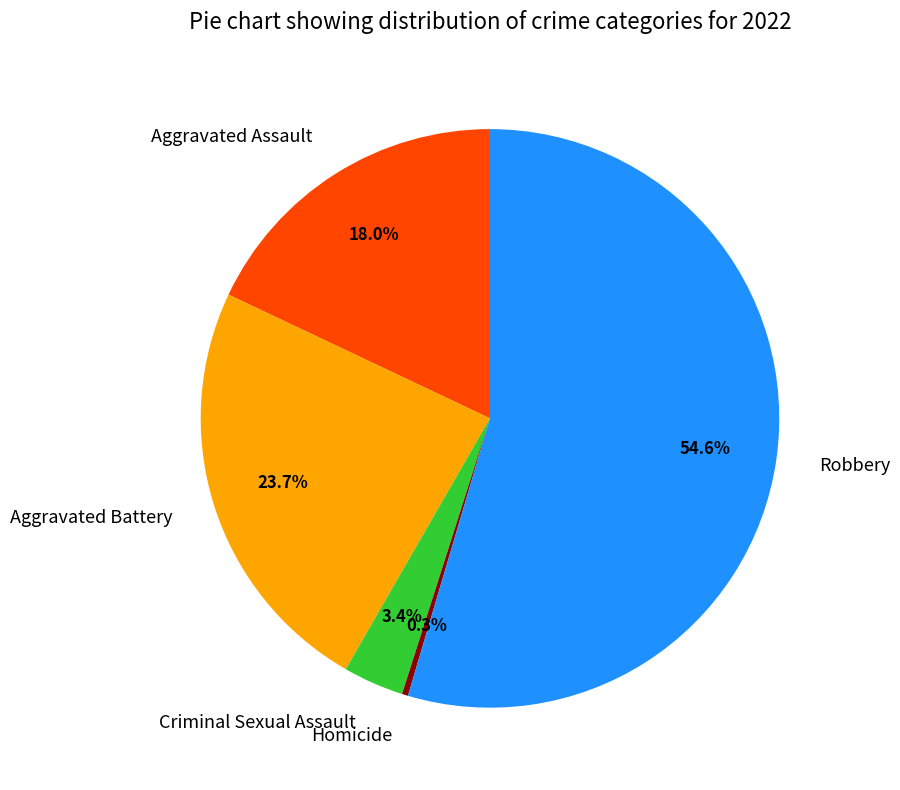

What is the ratio of the value at Criminal Sexual Assault to the value at Aggravated Battery?

0.1